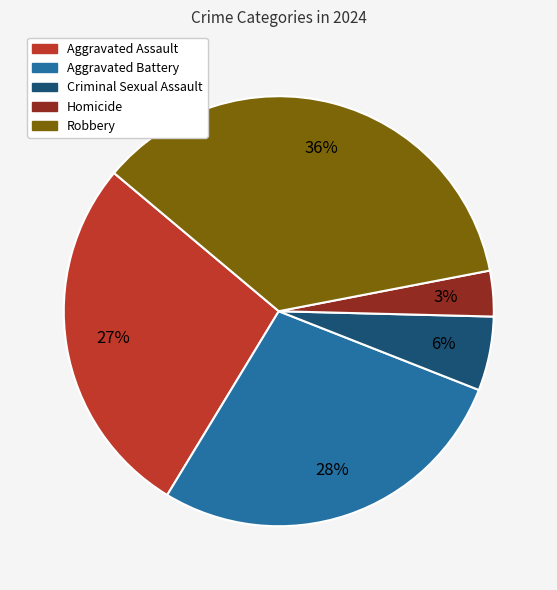

Do Homicide and Aggravated Assault together represent more than half of the pie?

No